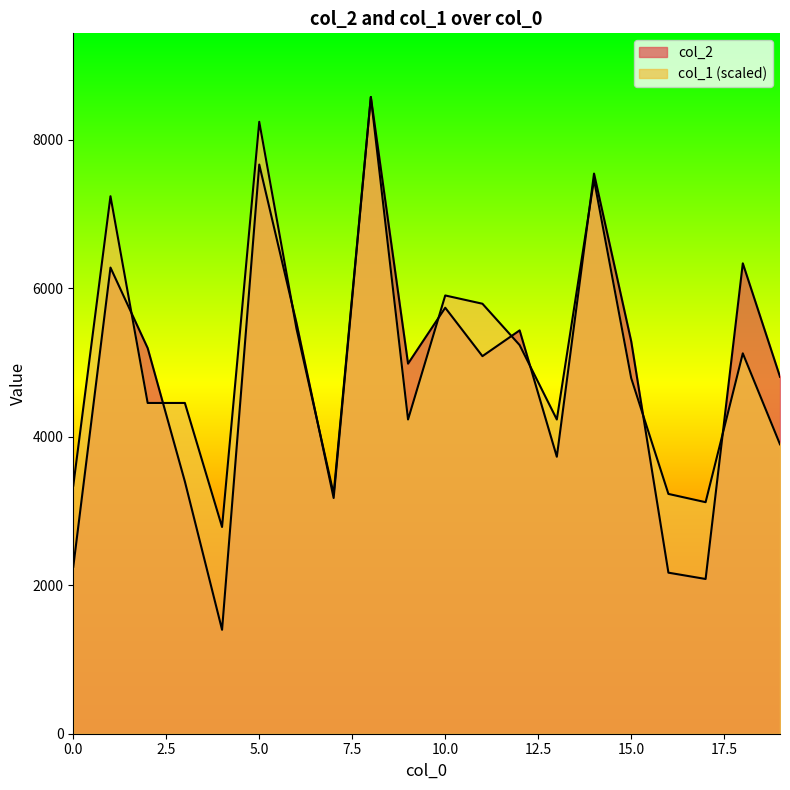

What is the difference between the highest and lowest values at 1?

960.6